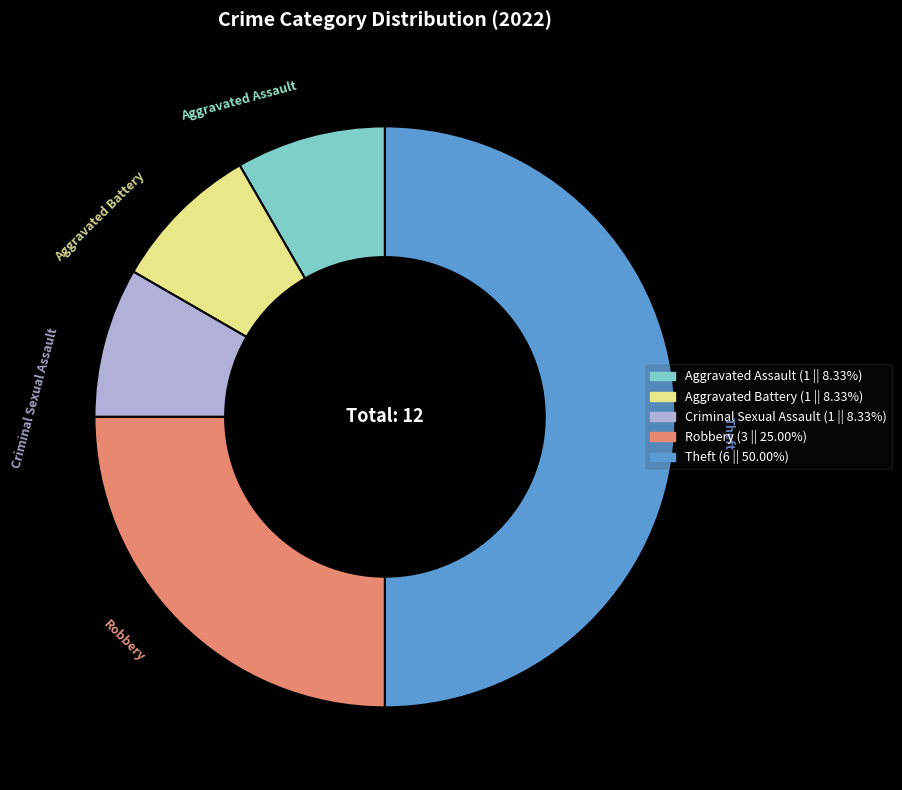

Count the number of slices in the pie.

5